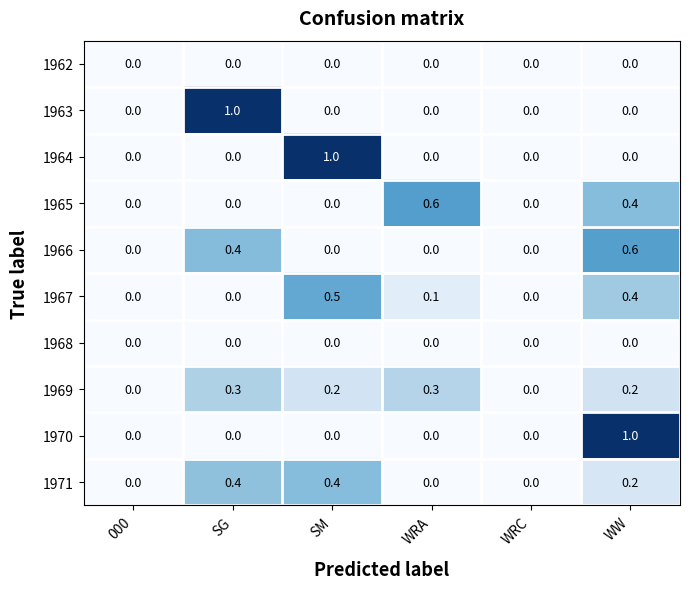

Is it true that 1970 equals 0.0 at WRC?

True